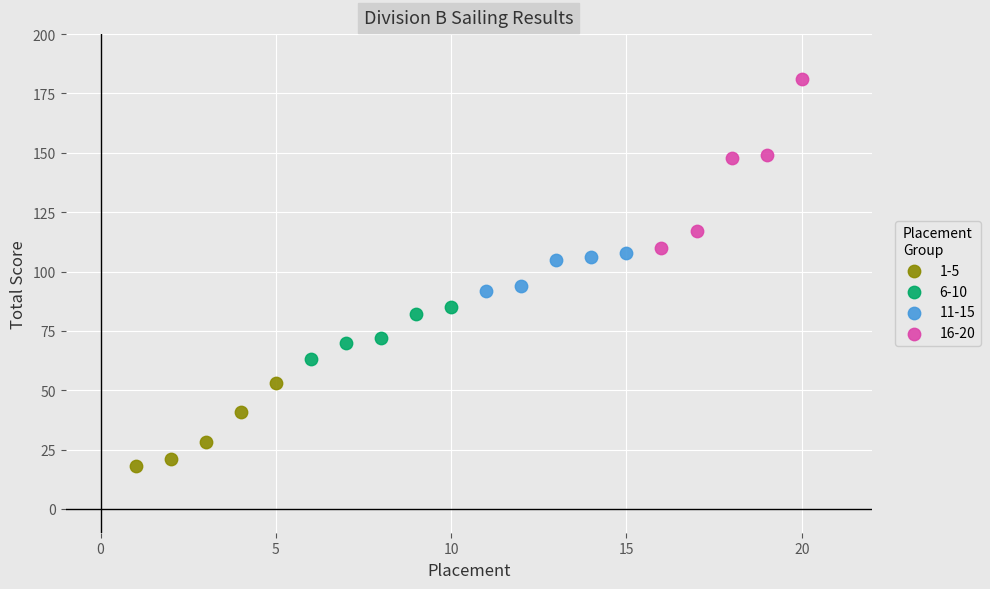

Which series contains the lowest Y value?

1-5